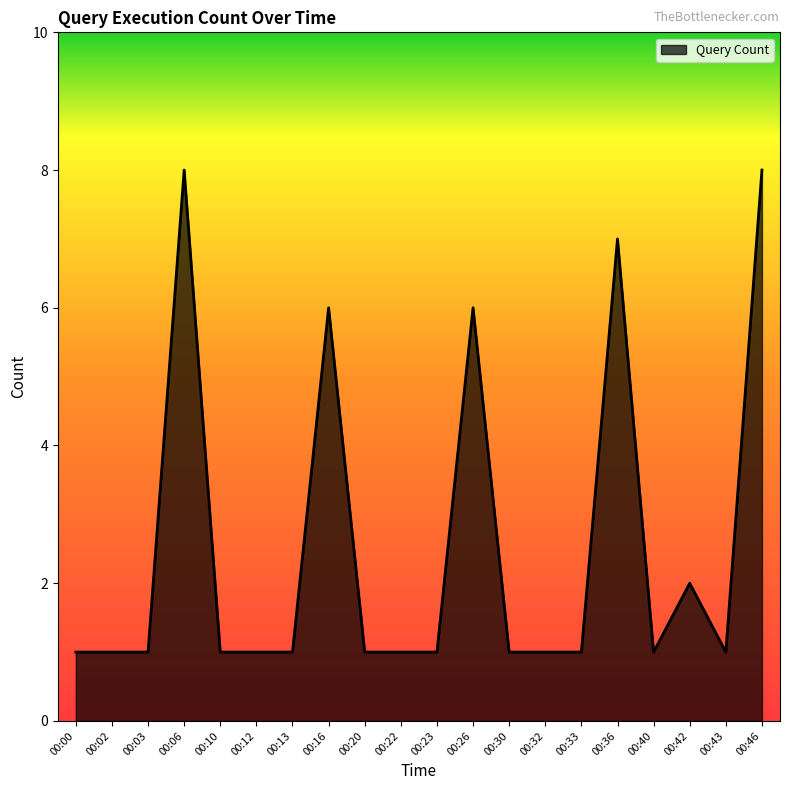

Does the chart have visible grid lines?

No